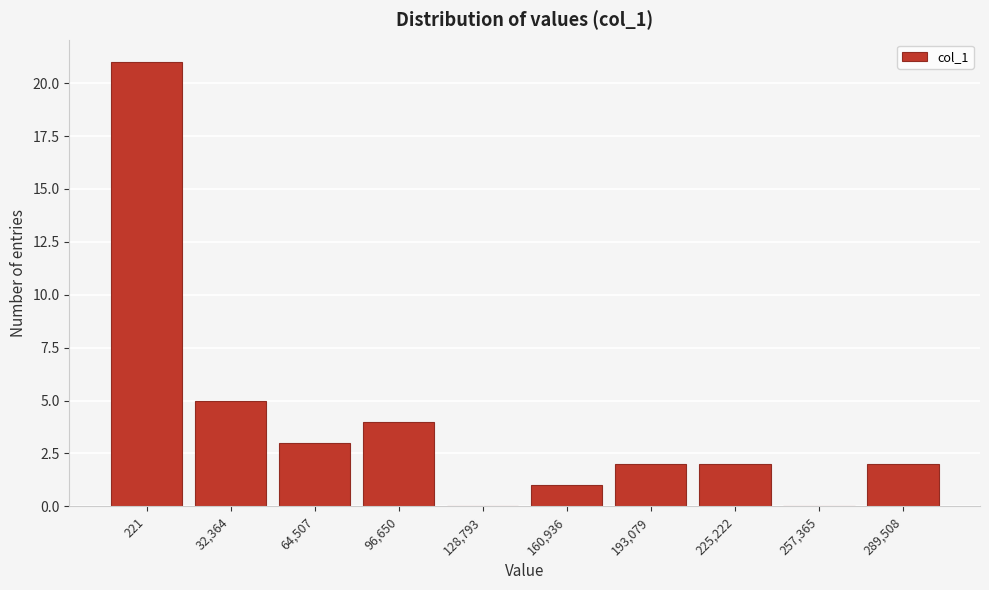

Reading right to left, transcribe all the data shown in this chart.

289,508=2	257,365=0	225,222=2	193,079=2	160,936=1	128,793=0	96,650=4	64,507=3	32,364=5	221=21